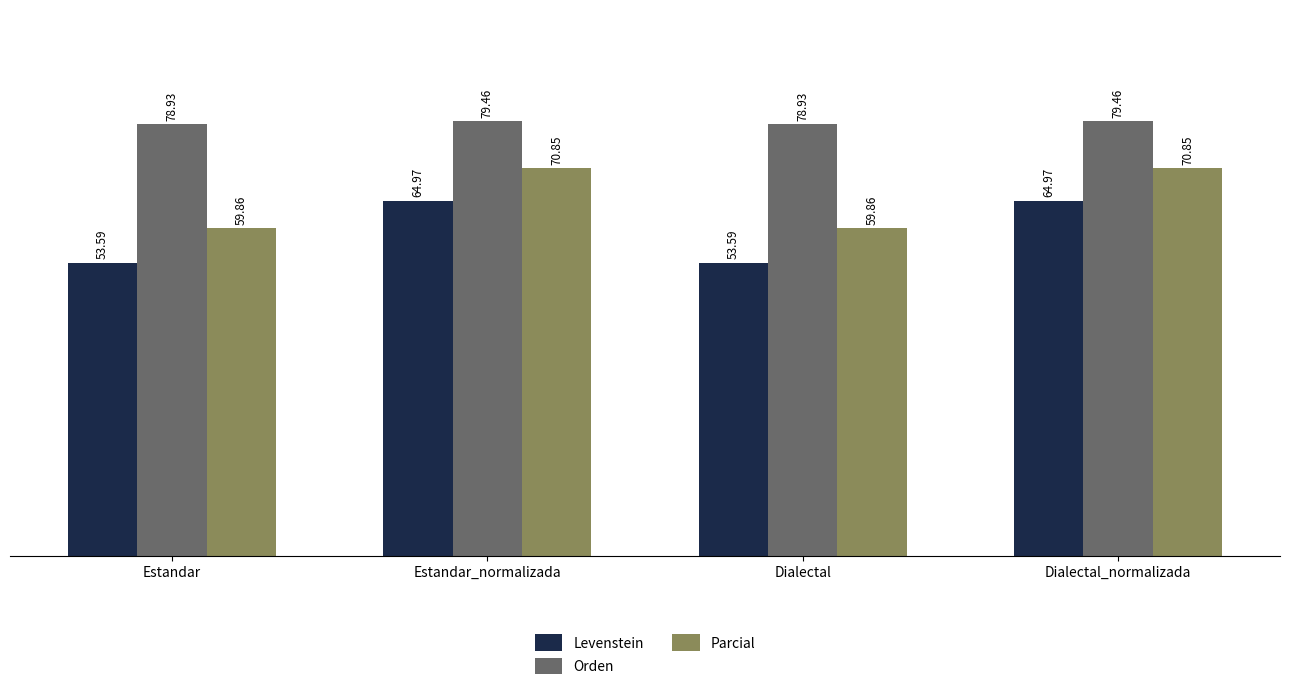

At which label does Orden first exceed 79?

Estandar_normalizada